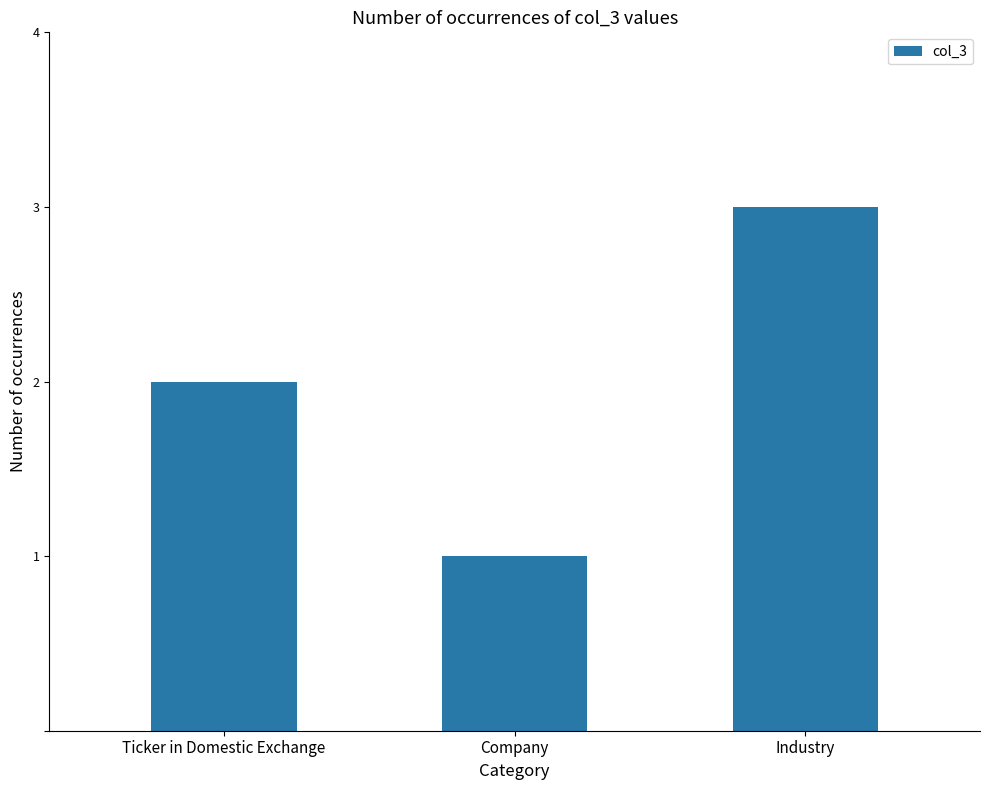

List the labels in order of value, largest first.

Industry, Ticker in Domestic Exchange, Company